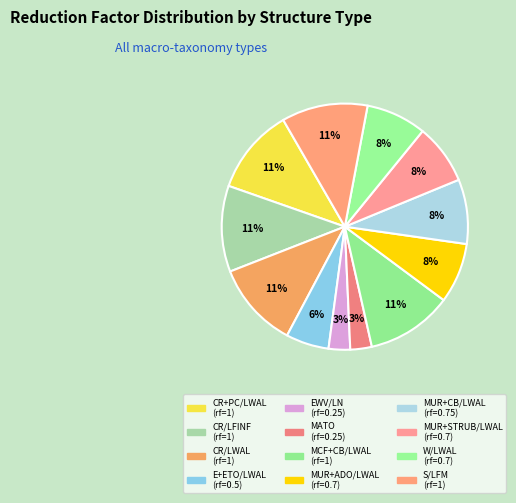

Rank the categories by value from highest to lowest.

CR+PC/LWAL, CR/LFINF, CR/LWAL, MCF+CB/LWAL, S/LFM, MUR+CB/LWAL, MUR+ADO/LWAL, MUR+STRUB/LWAL, W/LWAL, E+ETO/LWAL, EWV/LN, MATO